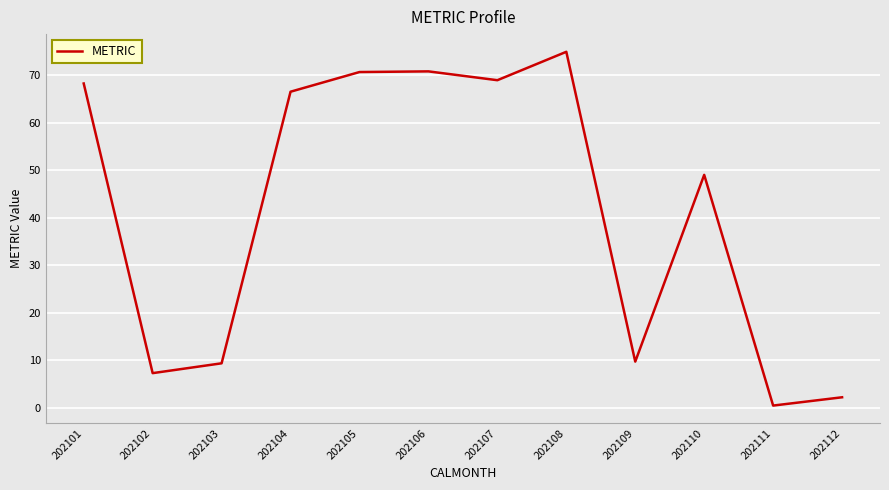

What is the change in value from 202102 to 202105?

+63.3